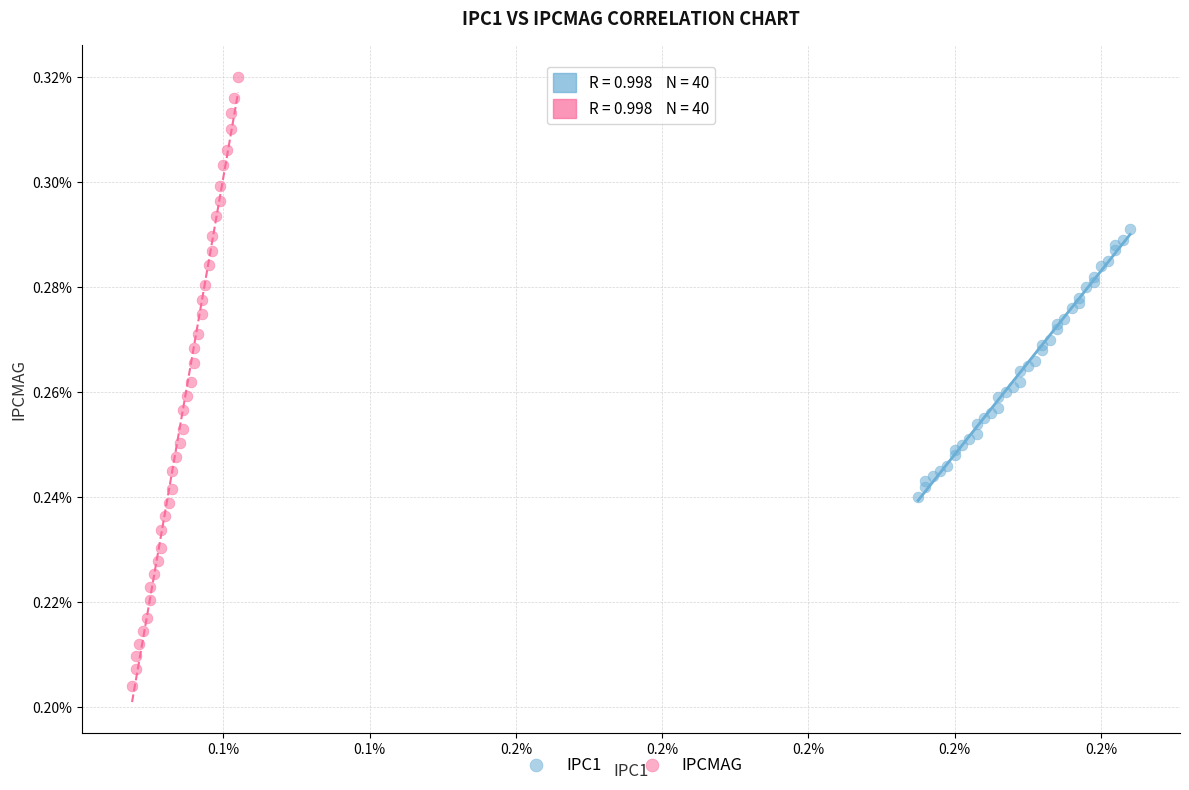

What are all the series names shown in the legend?

IPC1, IPCMAG